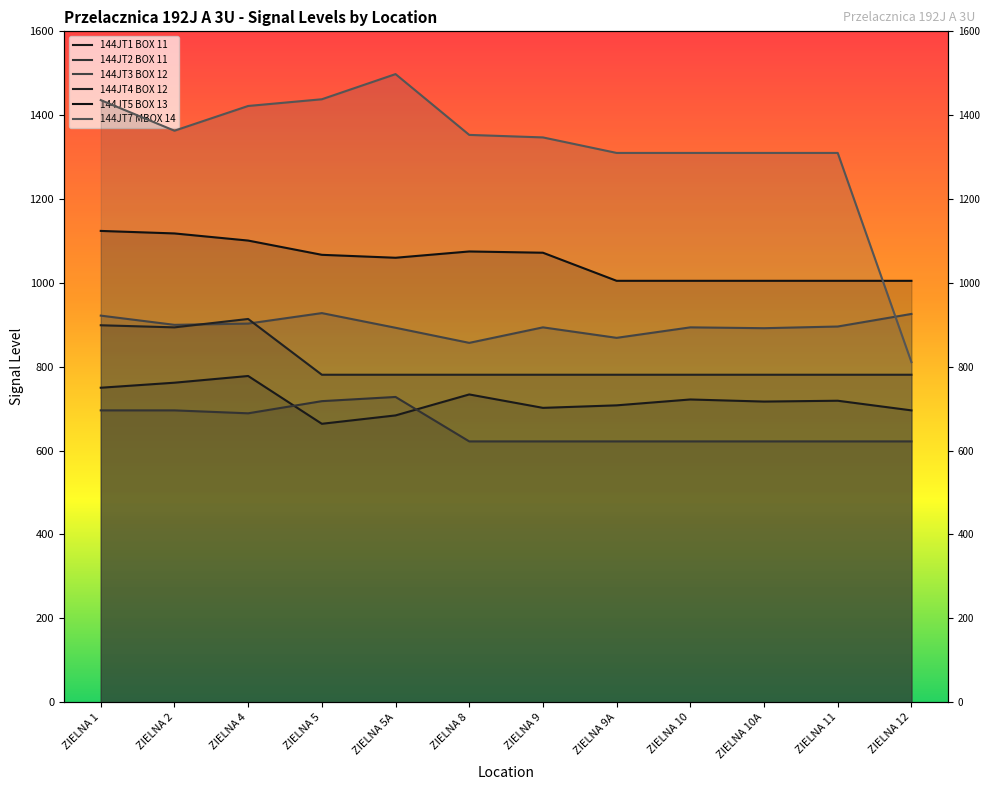

What is the sum of all 144JT3 BOX 12 values?

10774